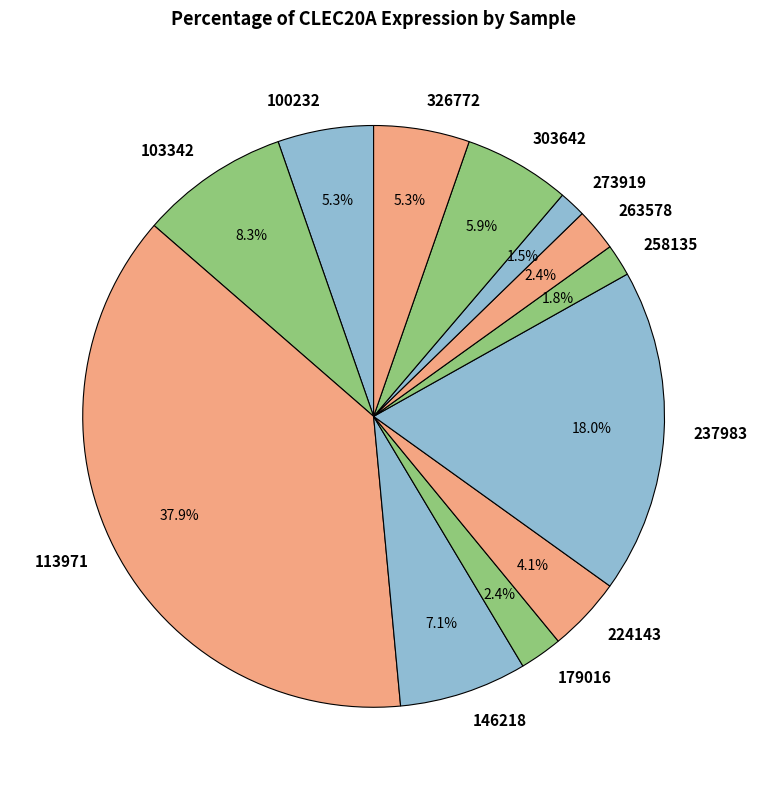

Which slice is the largest?

113971